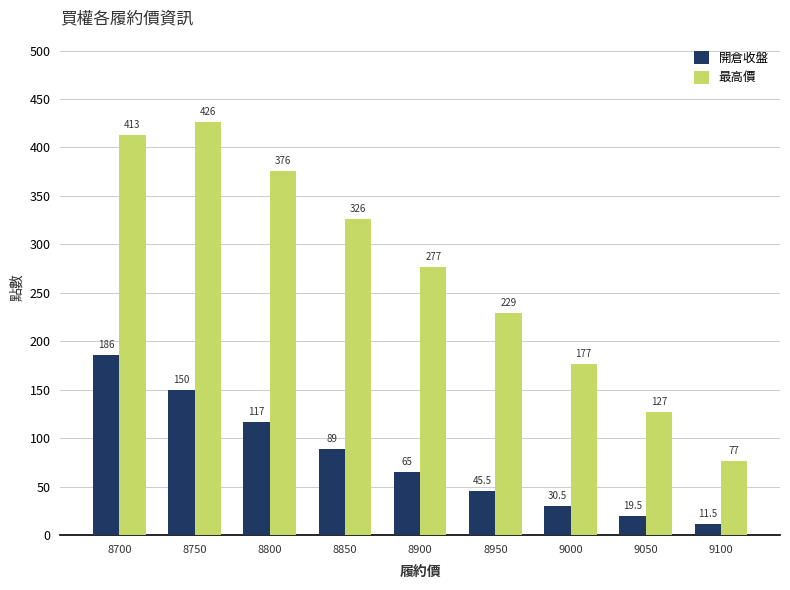

What is the difference between the maximum and second lowest values in the 開倉收盤 series?

166.5